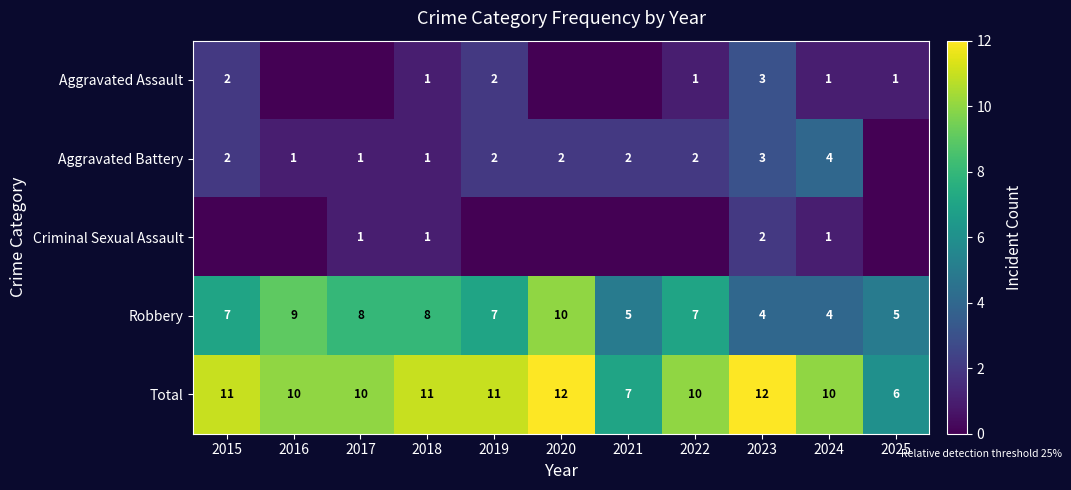

At which label does Total first exceed 10?

2015